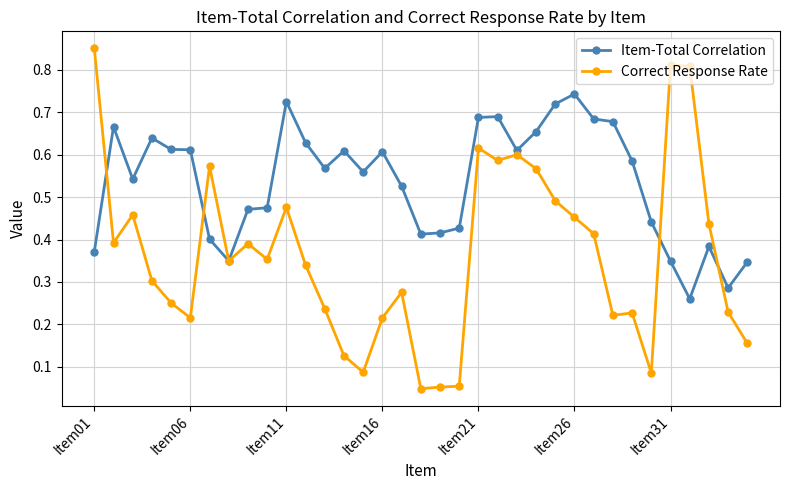

Rank the series by their maximum value, from lowest to highest.

Item-Total Correlation, Correct Response Rate